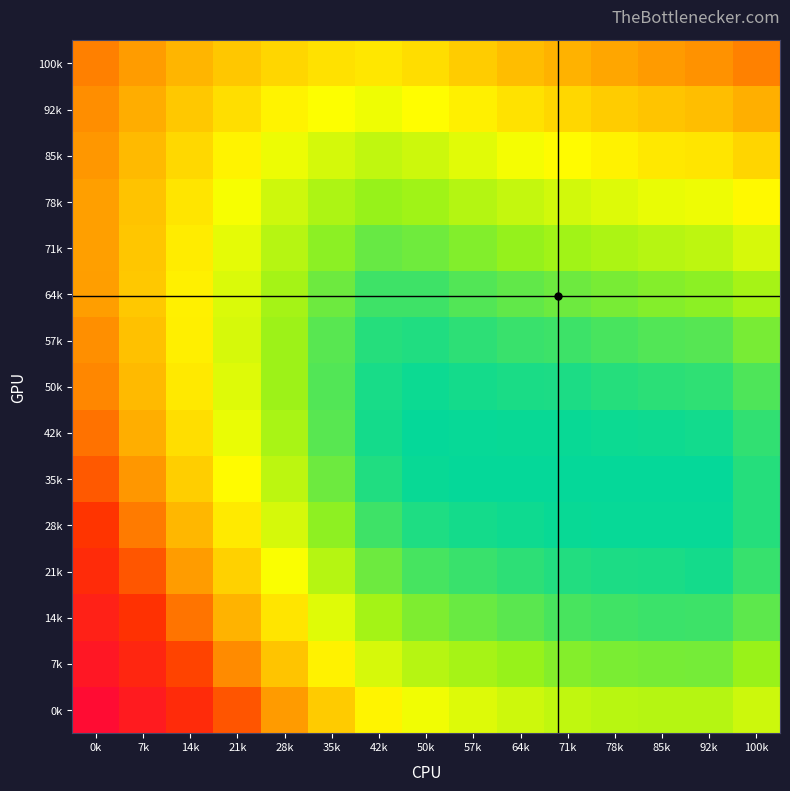

At which category is the sum across all series the highest?

0k